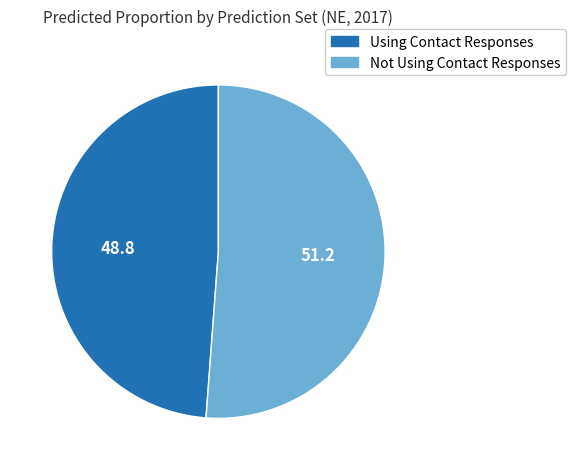

The Not Using Contact Responses slice represents 62% of the pie. True or false?

False